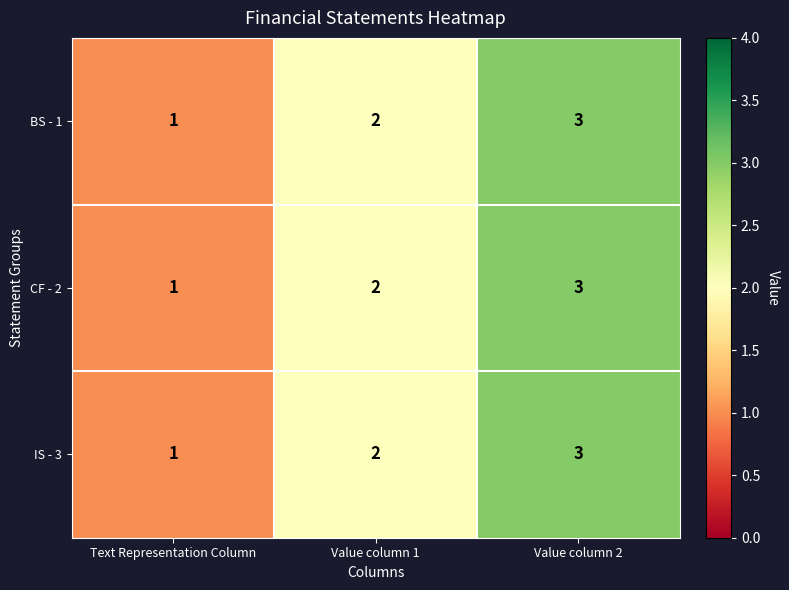

Is the value of IS - 3 at Value column 1 greater than the value of BS - 1 at Text Representation Column?

Yes